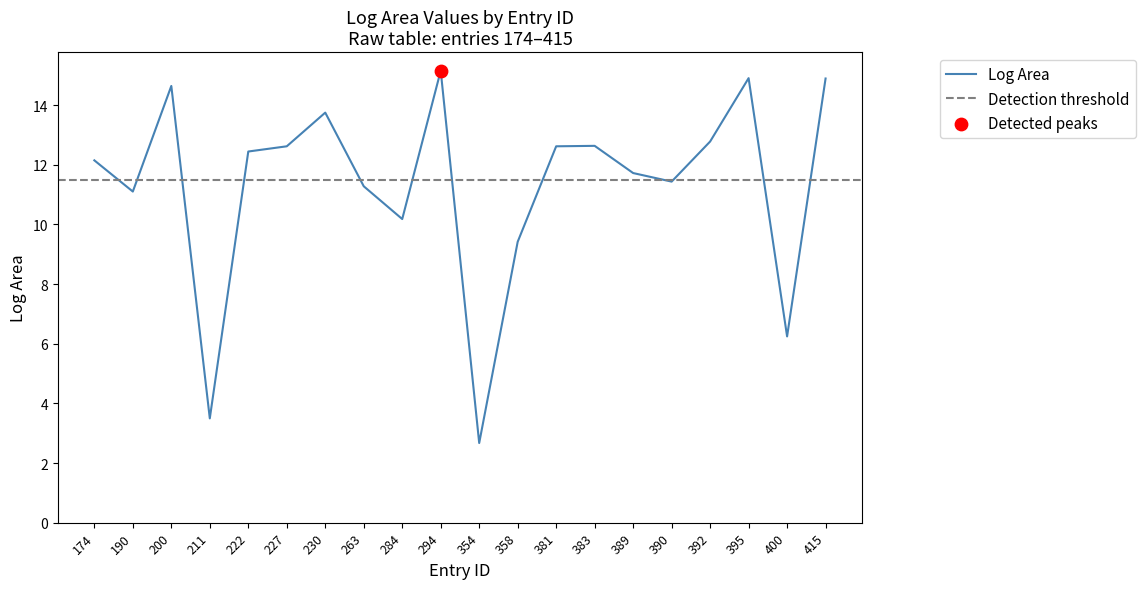

What is the change in value from 383 to 415?

+2.3